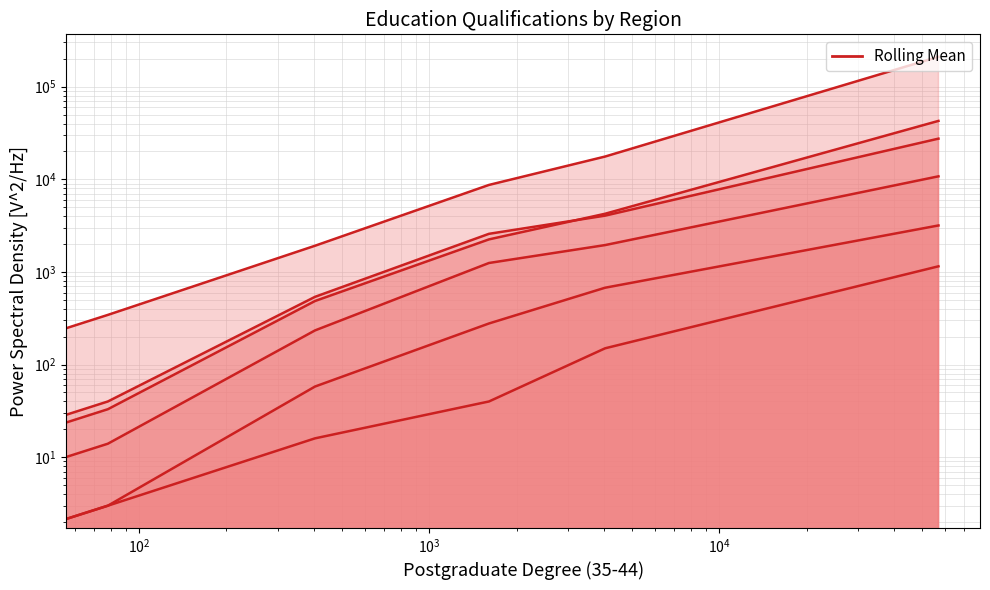

What is the difference between the second highest and second lowest values in the P_PGrad_Deg_55_64 series?

4015